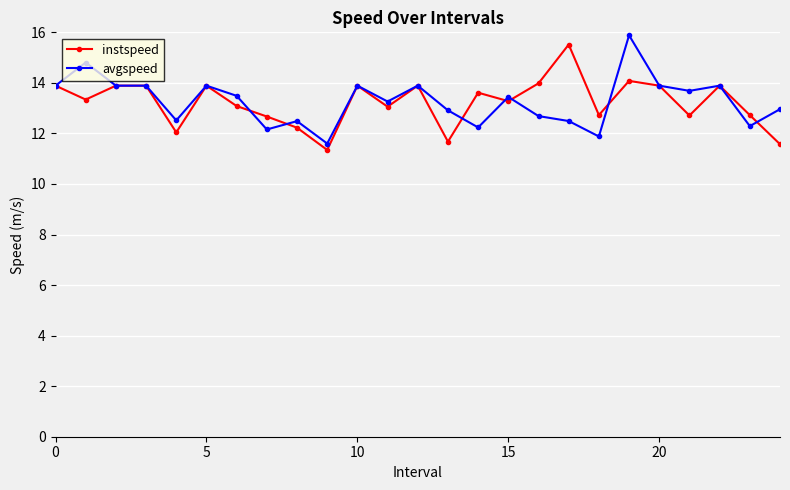

What is the difference between the maximum and minimum values in the avgspeed series?

4.3